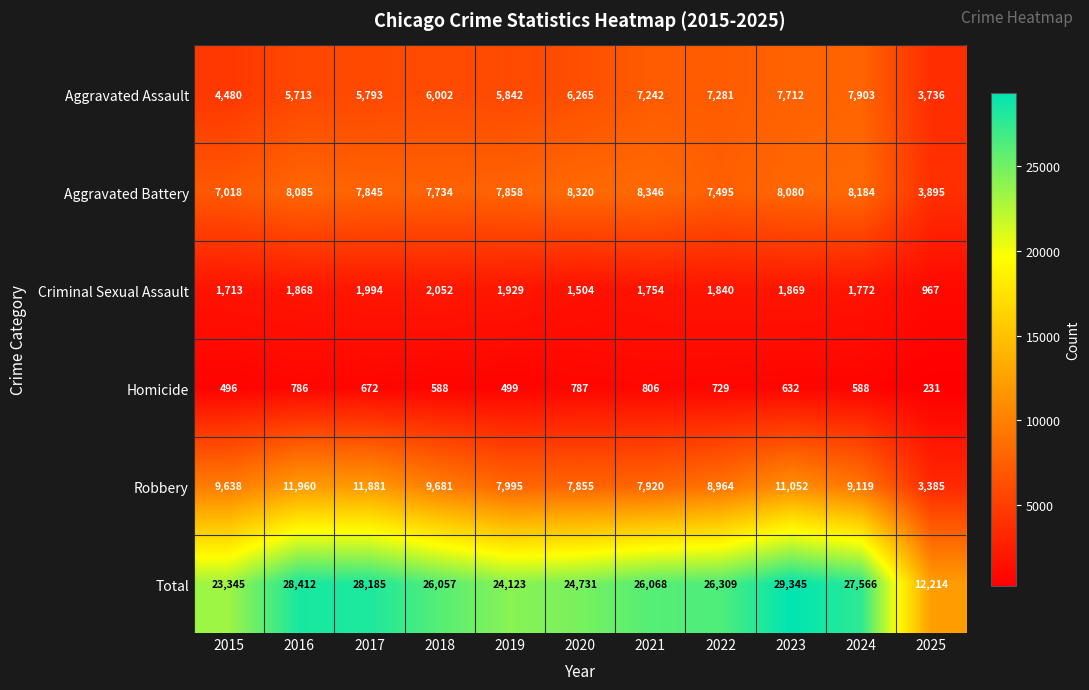

Read the Criminal Sexual Assault value at 2015, to the nearest 100.

1700